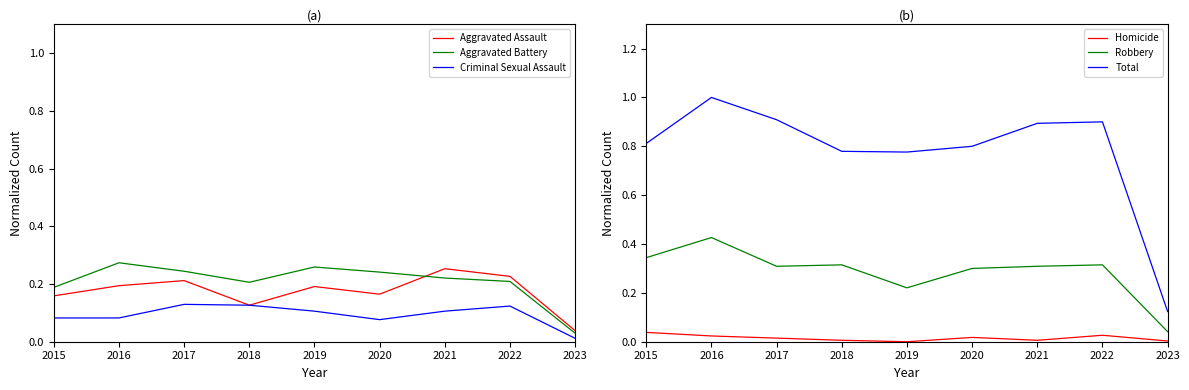

Reading left to right, what are all the values shown in this chart?

Aggravated Assault: 0.2	0.2	0.2	0.1	0.2	0.2	0.3	0.2	0.0
Aggravated Battery: 0.2	0.3	0.2	0.2	0.3	0.2	0.2	0.2	0.0
Criminal Sexual Assault: 0.1	0.1	0.1	0.1	0.1	0.1	0.1	0.1	0.0
Homicide: 0.0	0.0	0.0	0.0	0.0	0.0	0.0	0.0	0.0
Robbery: 0.3	0.4	0.3	0.3	0.2	0.3	0.3	0.3	0.0
Total: 0.8	1.0	0.9	0.8	0.8	0.8	0.9	0.9	0.1